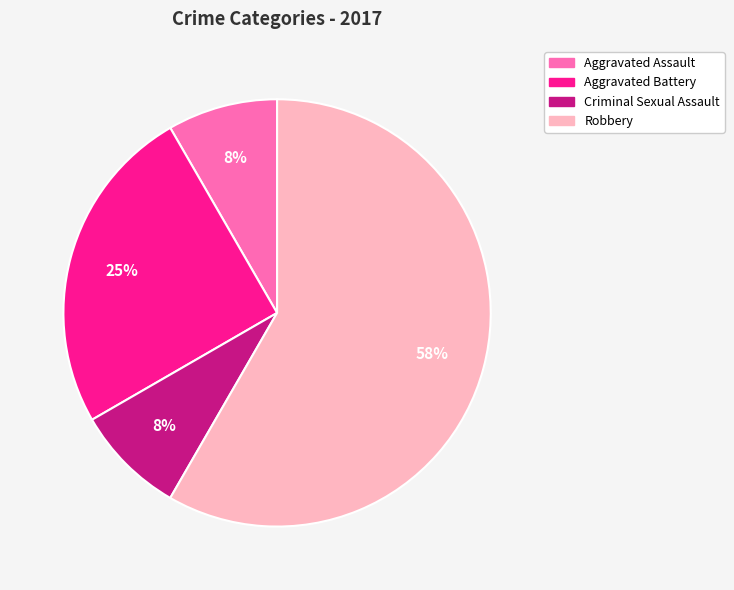

True or false: Aggravated Battery accounts for 14% of the total.

False